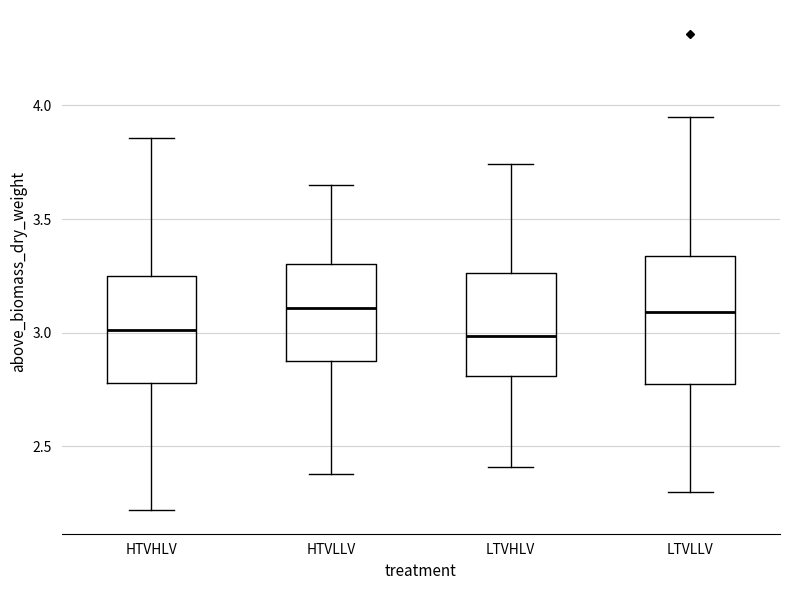

Which box is the tallest, from its lower edge to its upper edge?

LTVLLV